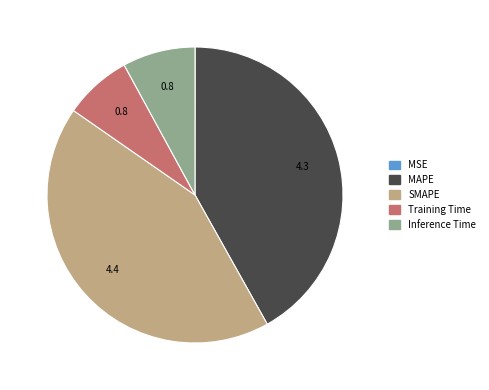

Which category has the biggest portion of the pie?

SMAPE